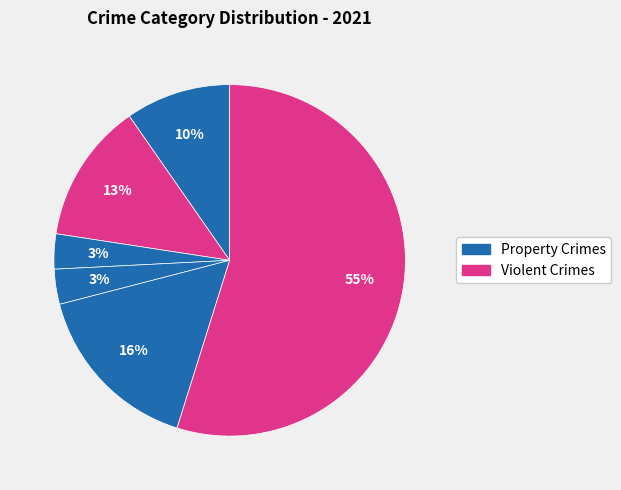

Count the number of slices in the pie.

6